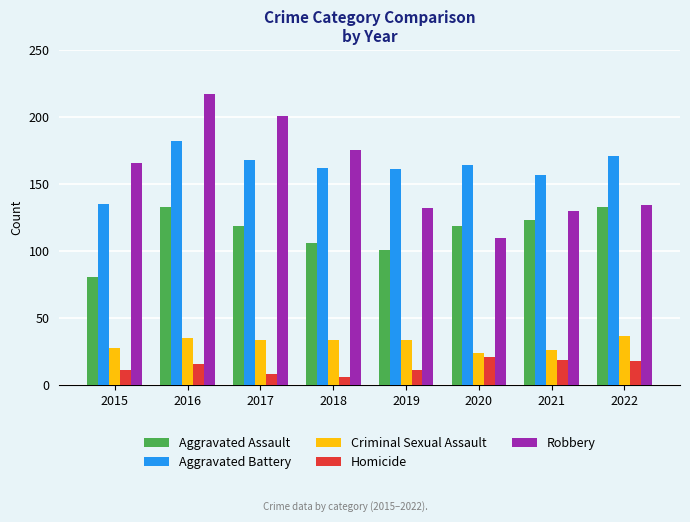

Read the Criminal Sexual Assault value at 2022, to the nearest 10.

40